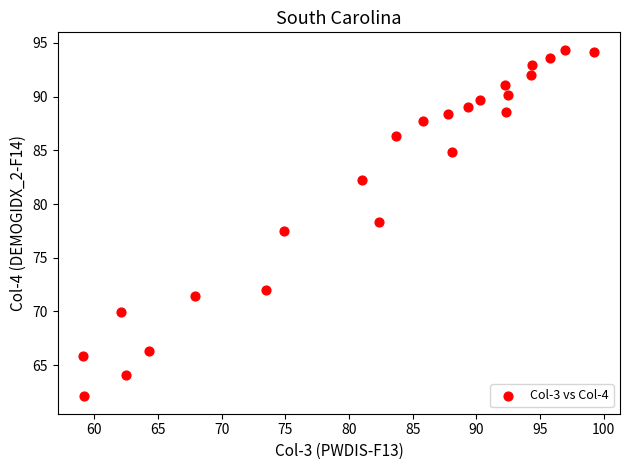

What is the range of X values (max minus min)?

40.1